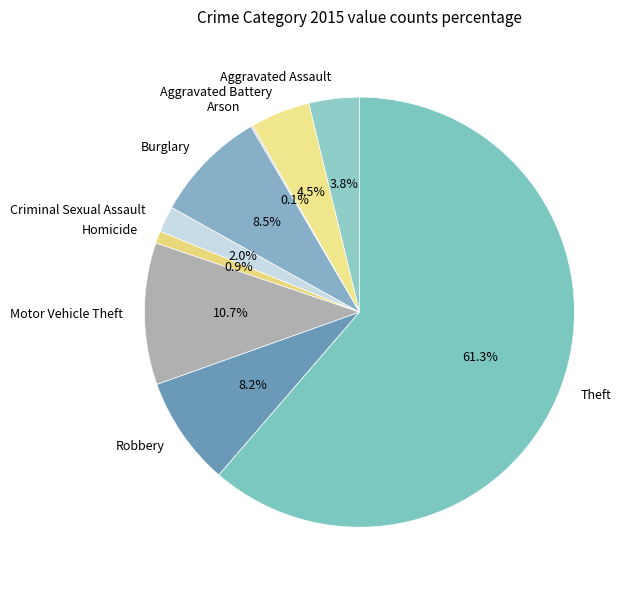

Which slice is the largest?

Theft